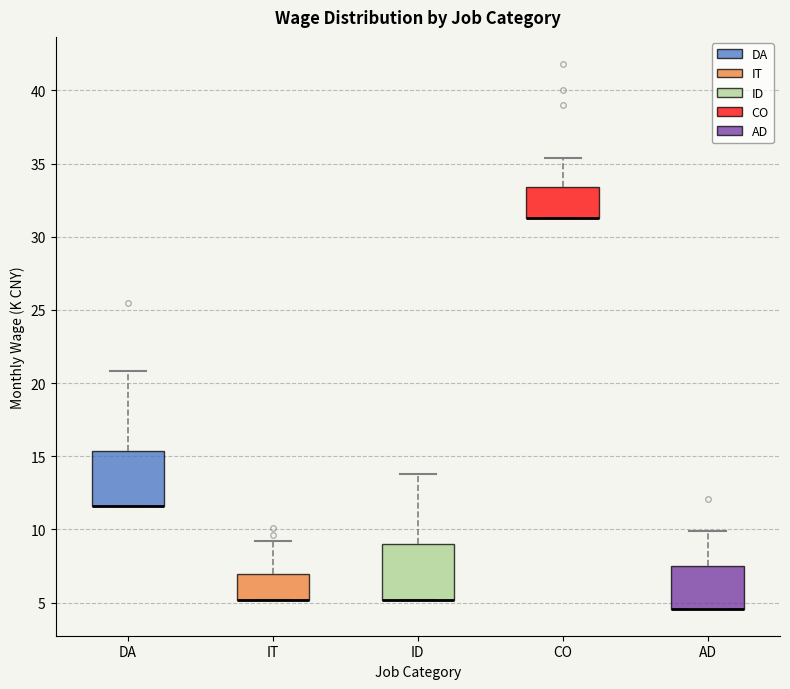

Where is the lower edge of the box for CO on the y-axis? The values are not printed on the chart, so give them approximately, as read against the axis.

31.5